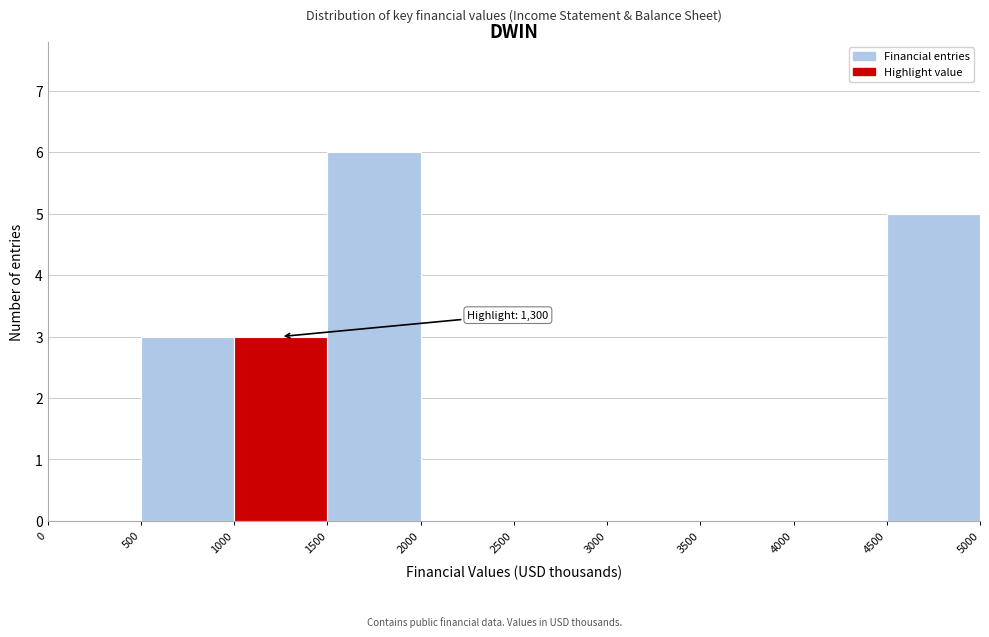

Over which range of the x-axis is the bar tallest?

1500 to 2000